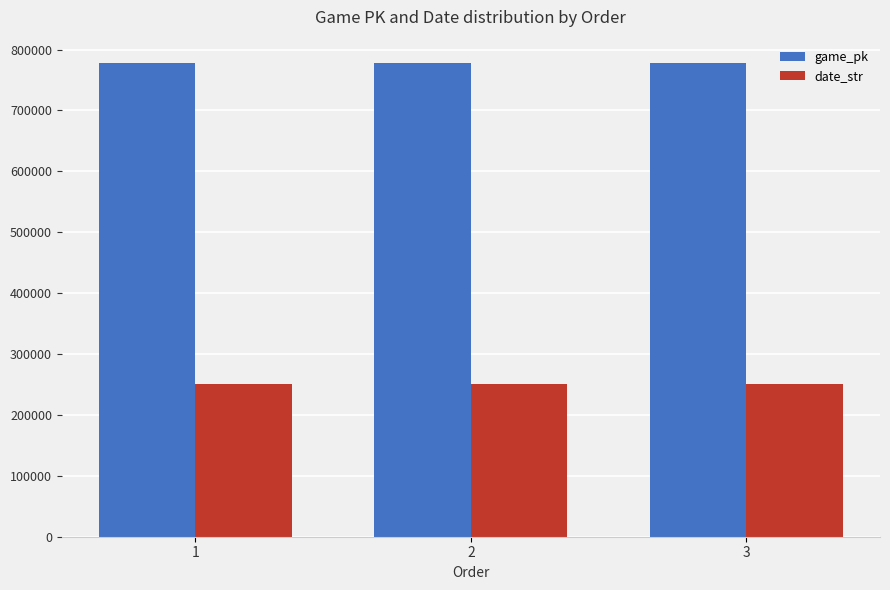

How many bars are there in total?

6